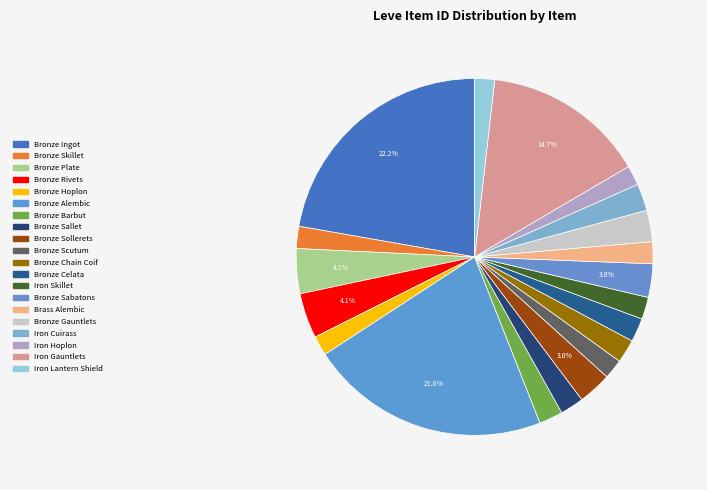

What is the change in value from Bronze Plate to Bronze Chain Coif?

-2415